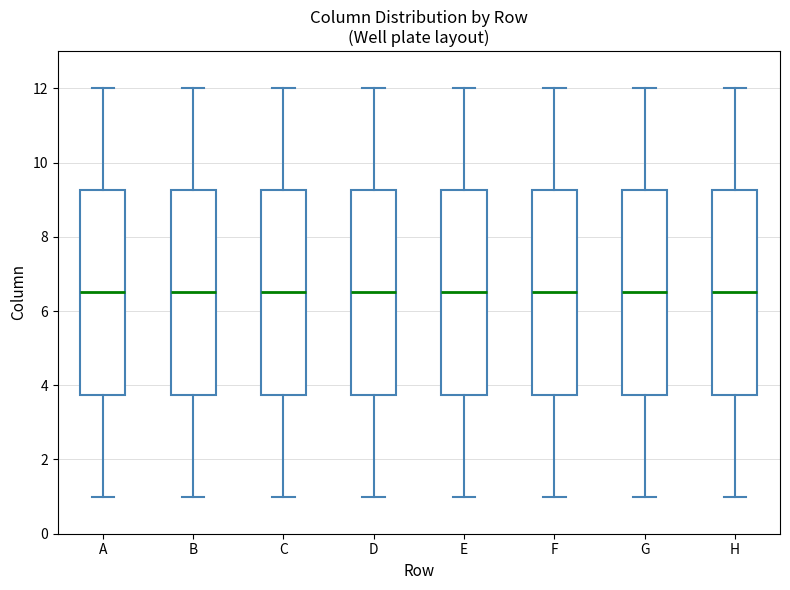

Where does the upper whisker of the box for G end on the y-axis? The values are not printed on the chart, so give them approximately, as read against the axis.

12.0